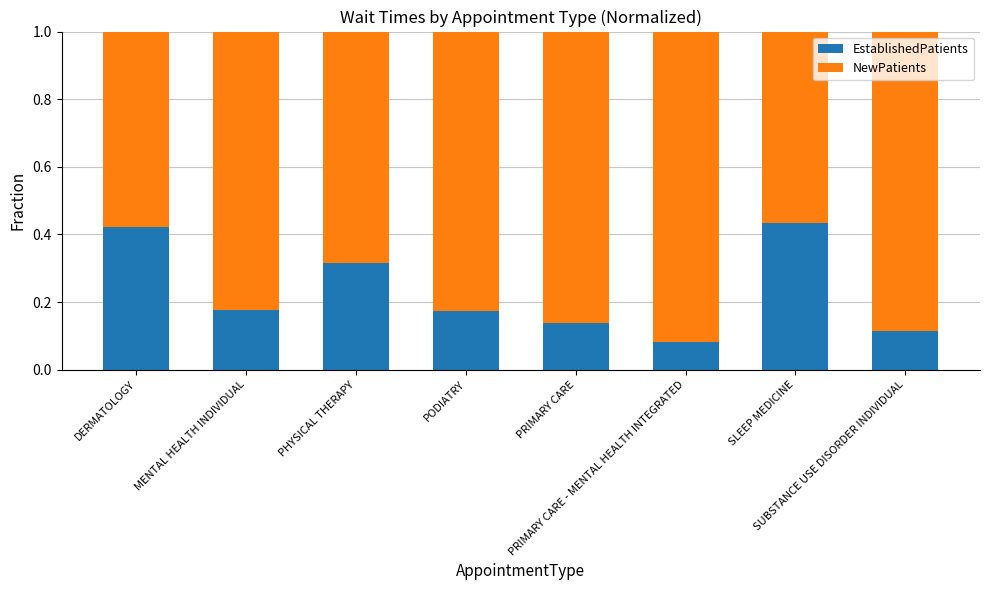

What are all the series names shown in the legend?

EstablishedPatients, NewPatients